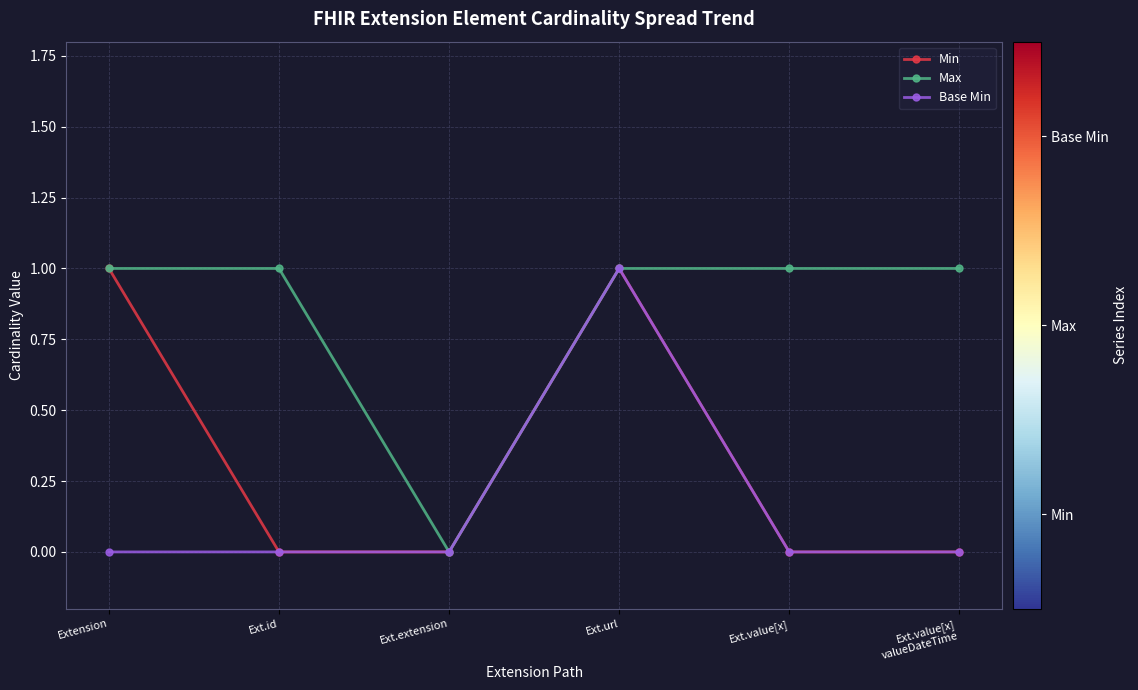

At which category does Min reach its first local peak?

Ext.url